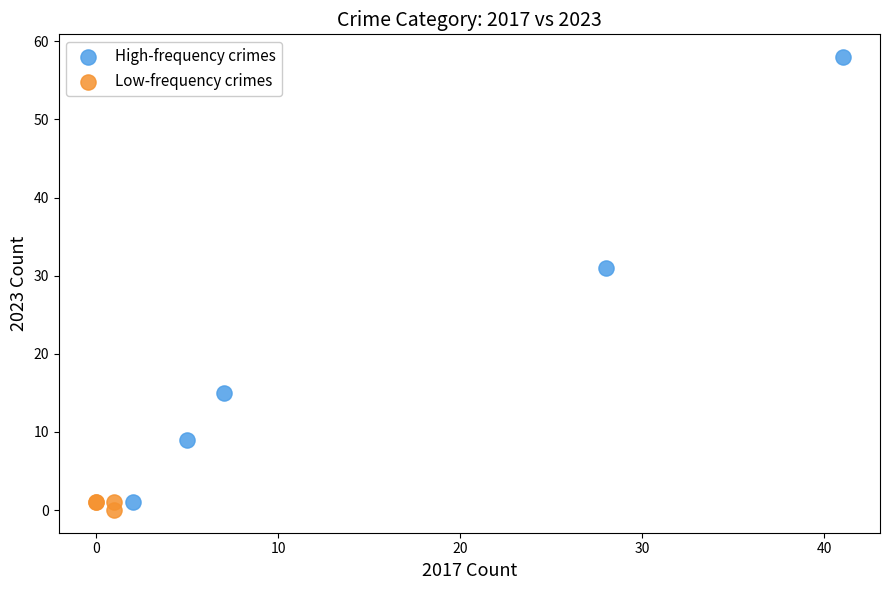

What are all the series names shown in the legend?

High-frequency crimes, Low-frequency crimes